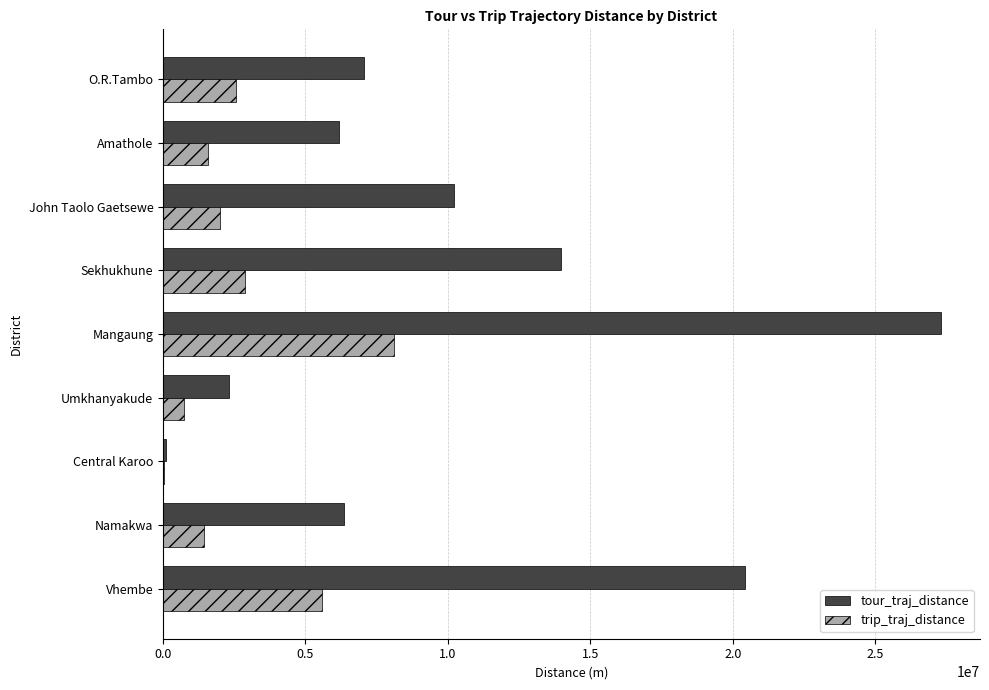

Which series changed the most between Central Karoo and O.R.Tambo?

tour_traj_distance